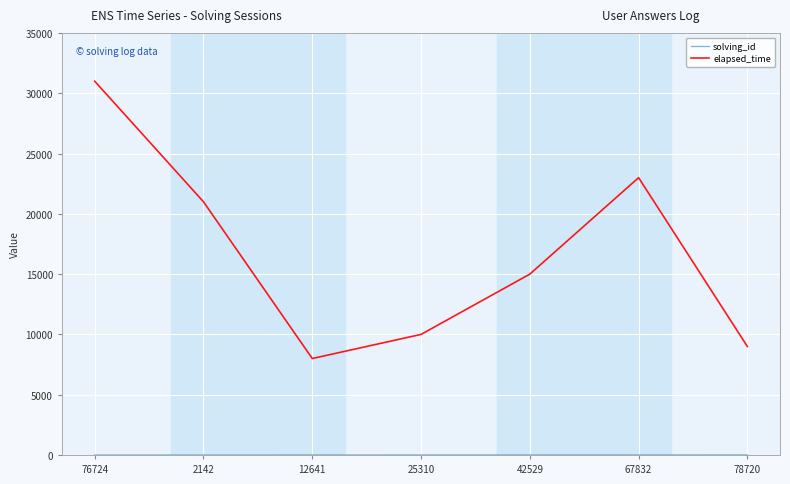

Where is the first local minimum for elapsed_time?

12641